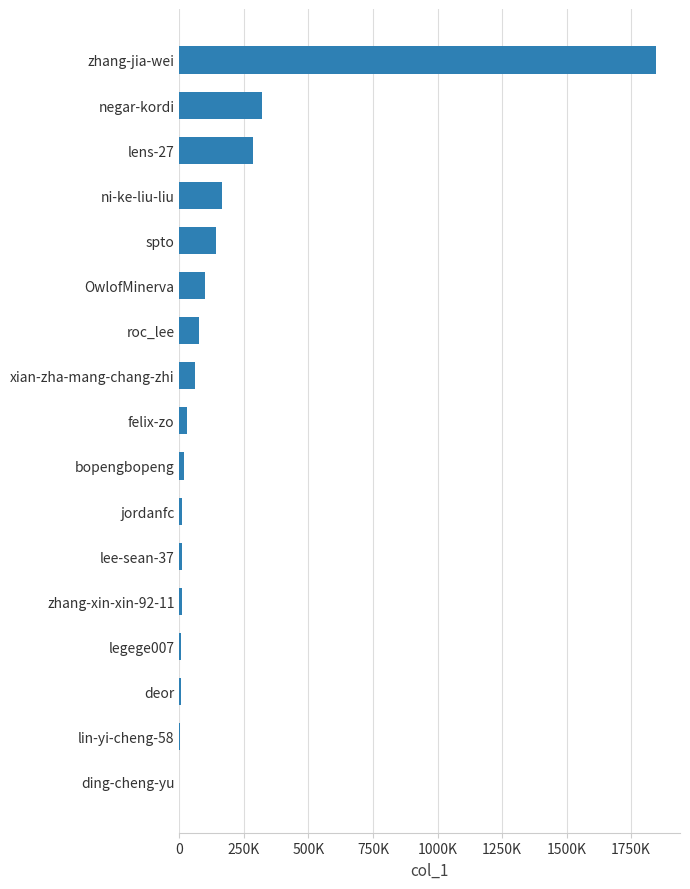

Which label corresponds to the largest value in the chart?

zhang-jia-wei